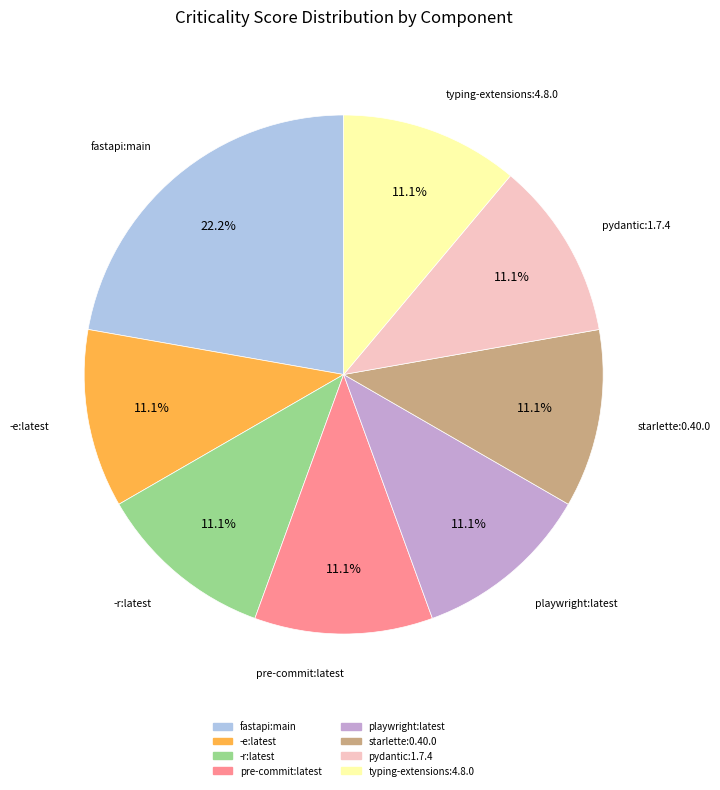

What is the largest slice in the pie chart?

fastapi:main